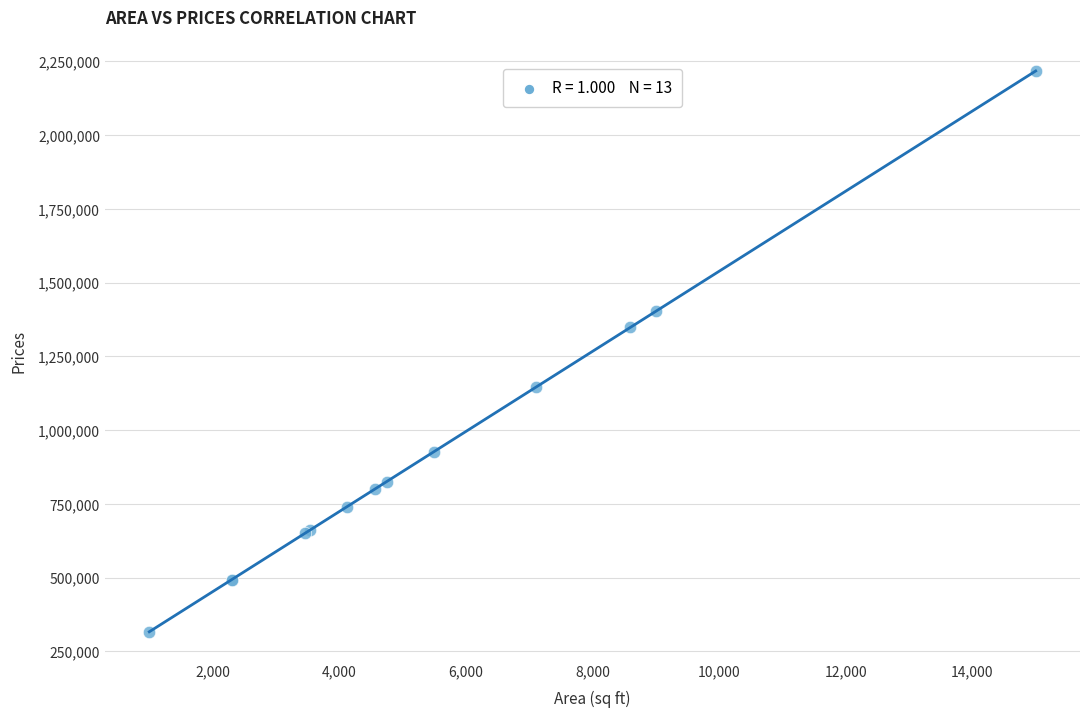

What Y value in the scatter plot is closest to 1266917?

1348390.4